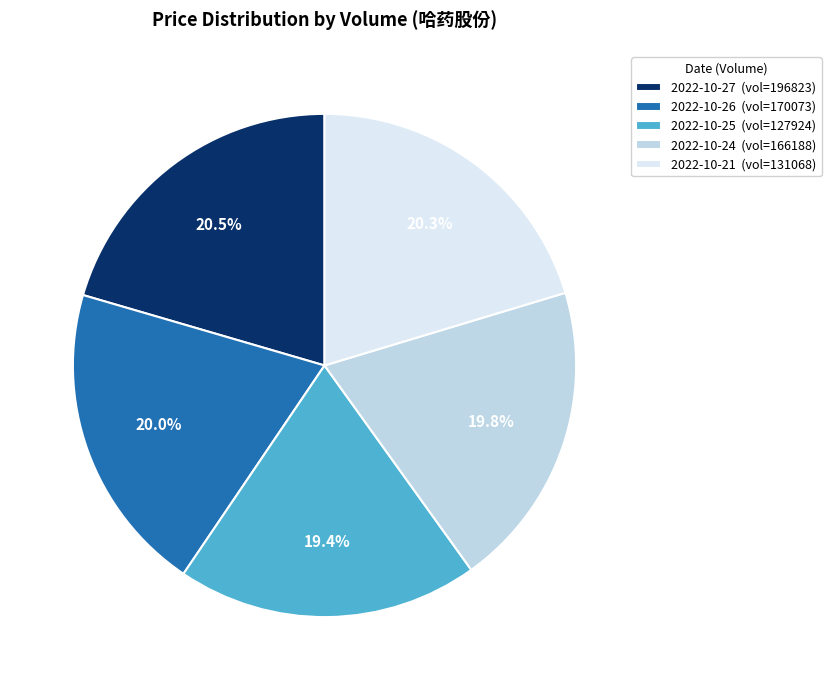

Approximately how many times larger is the value at 2022-10-26 (vol=170073) compared to 2022-10-24 (vol=166188)?

1.0